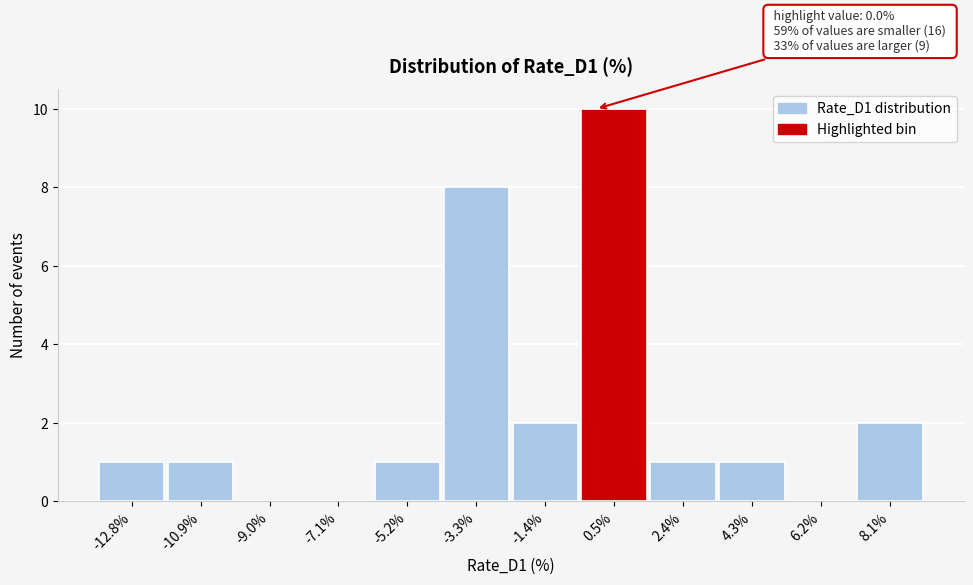

Which range on the x-axis has the tallest bar?

-0.4 to 1.4